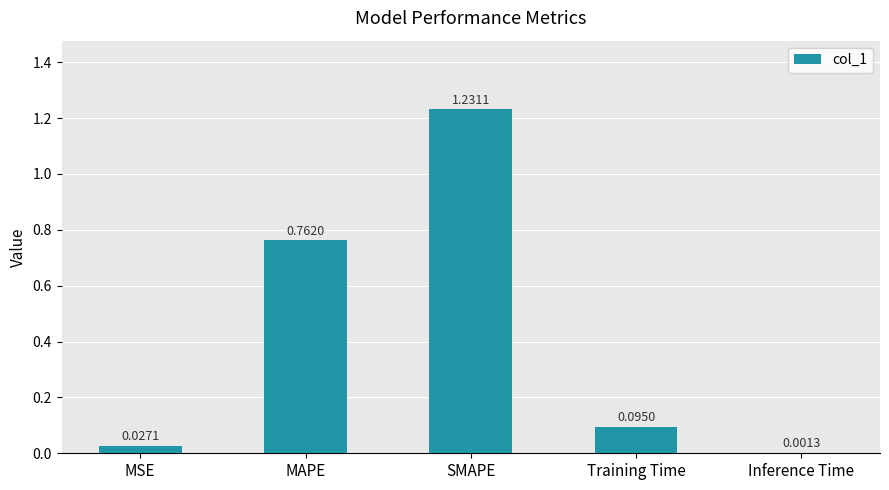

How many series are shown in this chart?

1